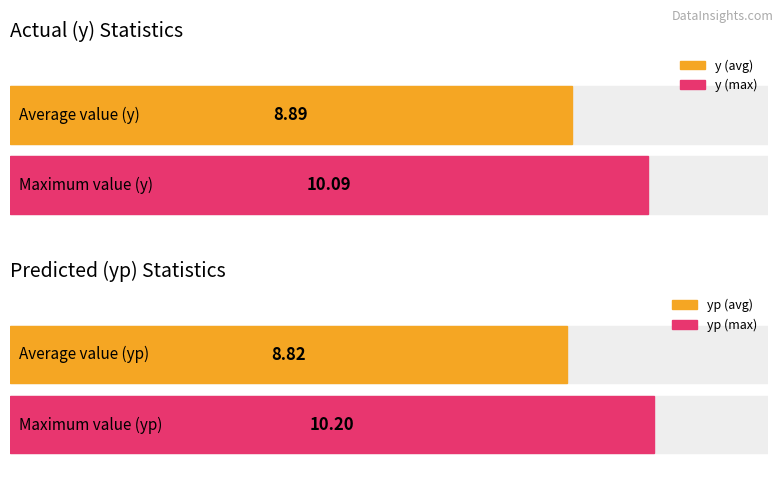

How many data points in yp are above 8?

15